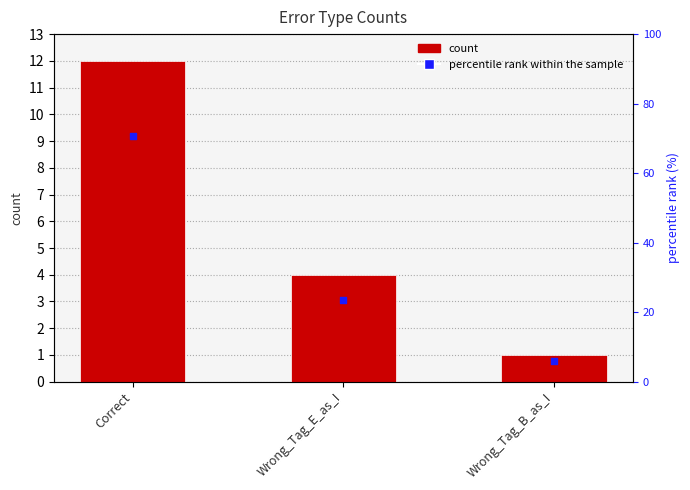

Is the value of percentile rank at Correct greater than the value of count at Wrong_Tag_B_as_I?

Yes